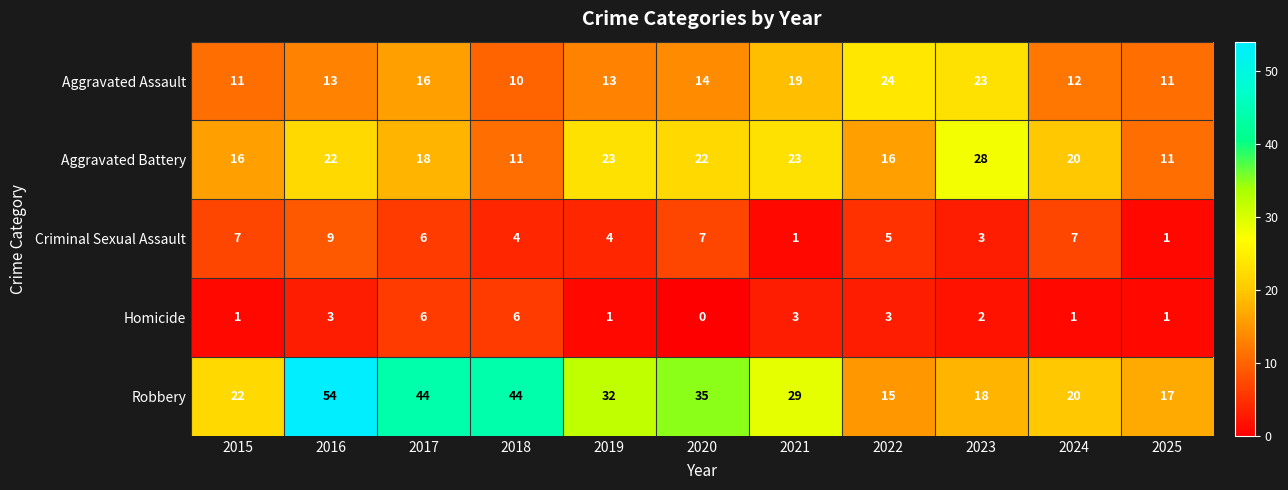

At which category does the chart reach its minimum across all series?

2020